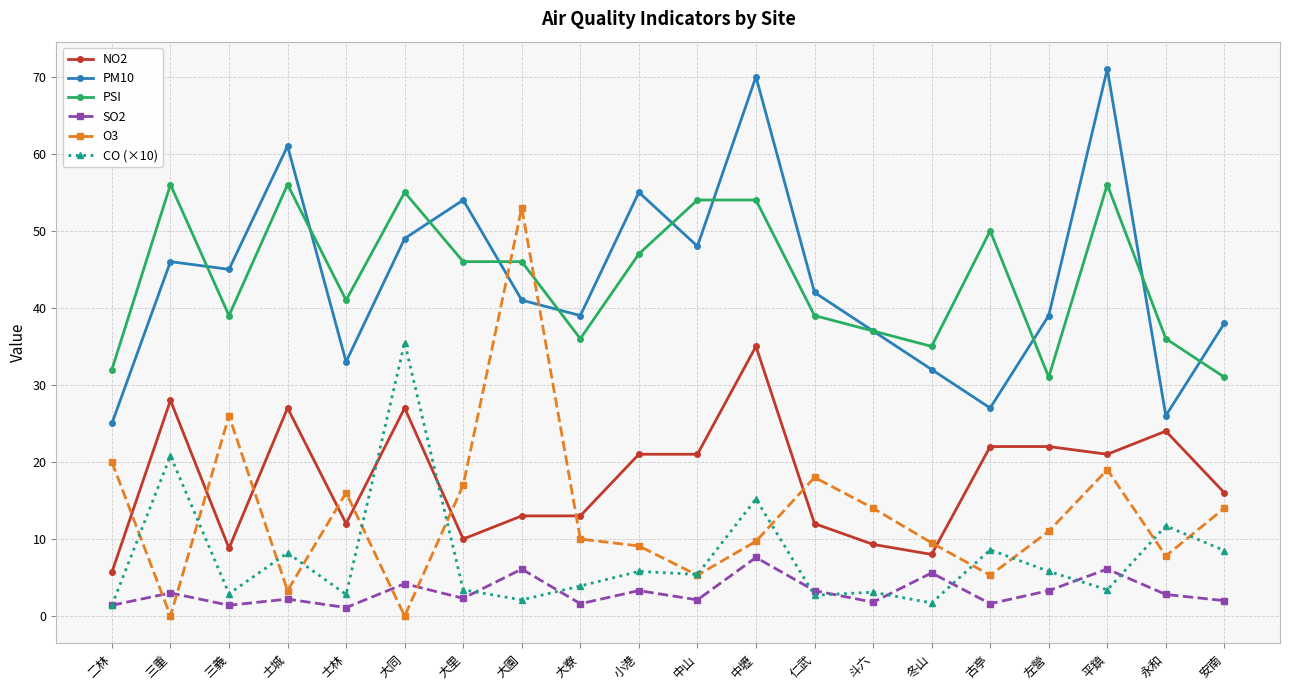

At which label is PSI closest to 43?

士林